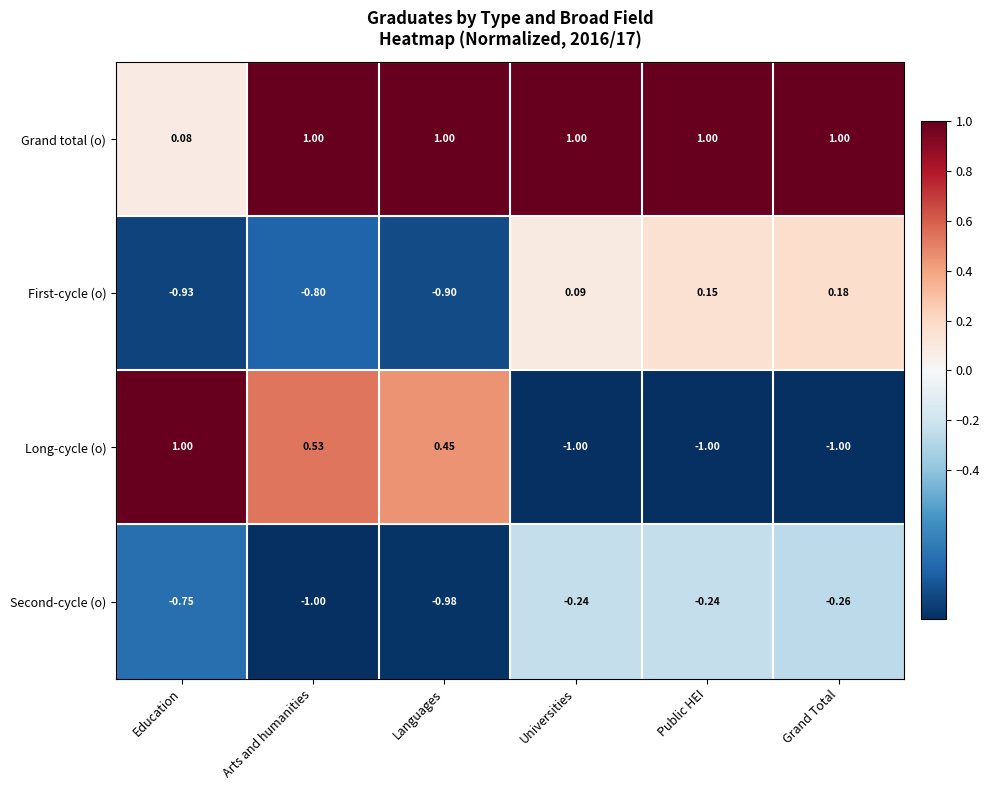

At Arts and humanities, list the series in order from smallest to largest.

Second-cycle (o), First-cycle (o), Long-cycle (o), Grand total (o)